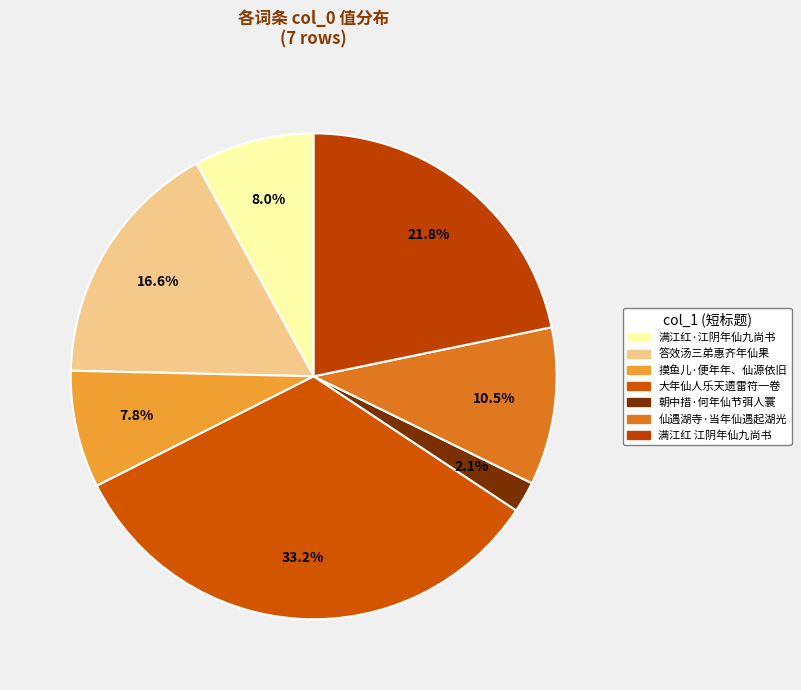

What is the smallest slice in the pie chart?

朝中措·何年仙节弭人寰